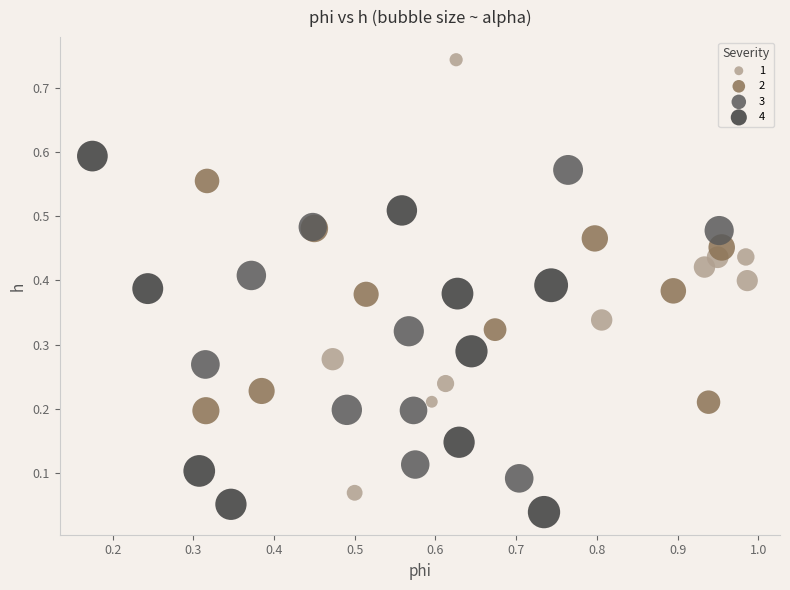

Which series reaches the minimum Y coordinate?

4